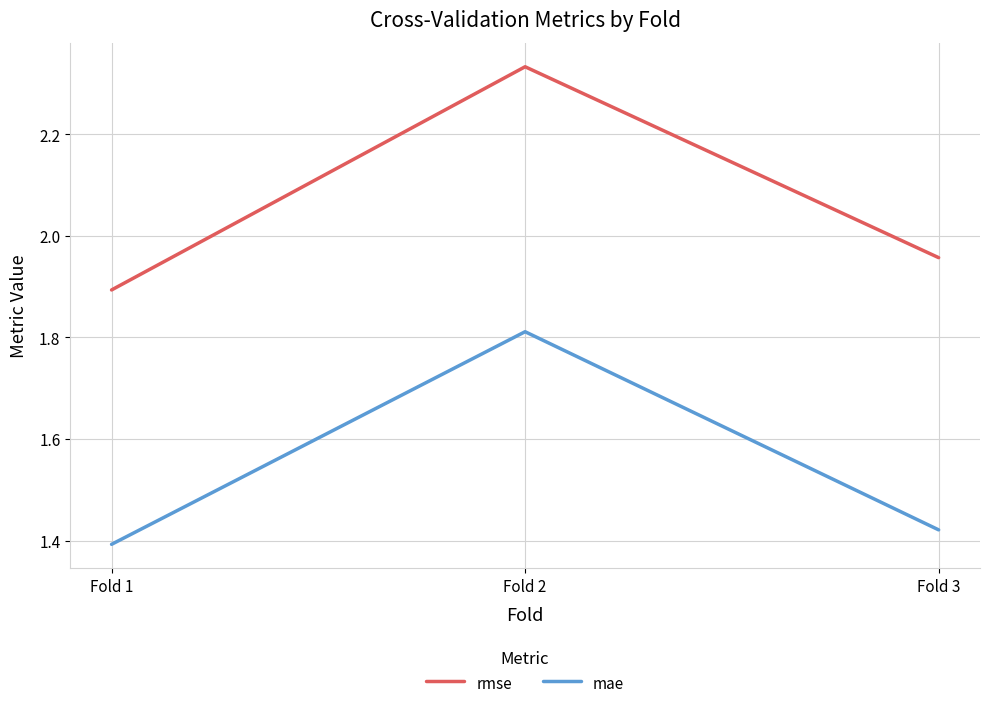

Is it true that rmse equals 0.9 at Fold 1?

False